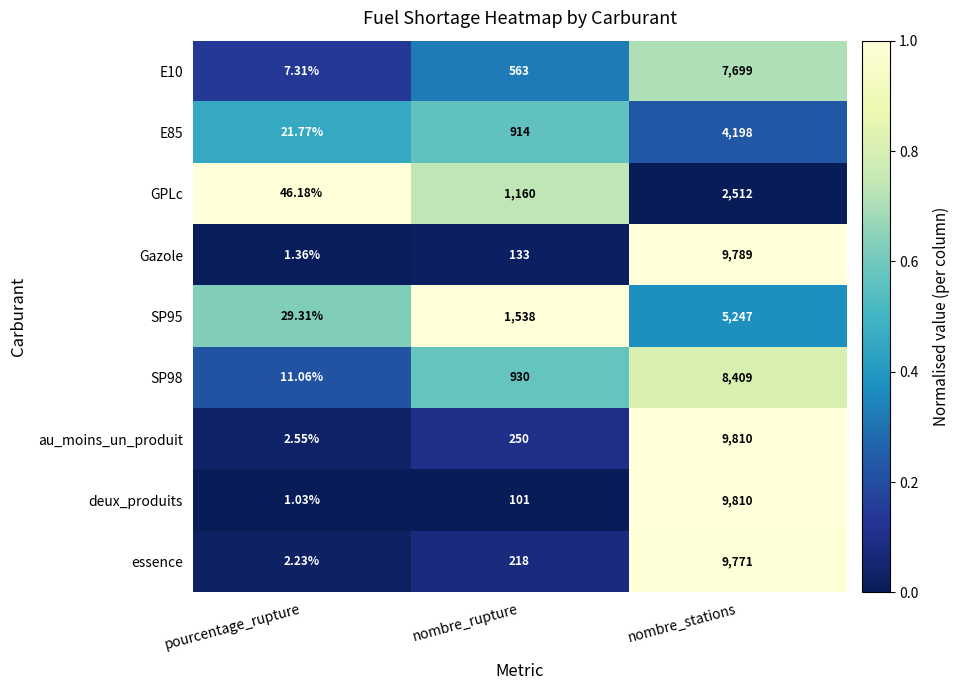

At which label is SP98 closest to 4210?

nombre_rupture